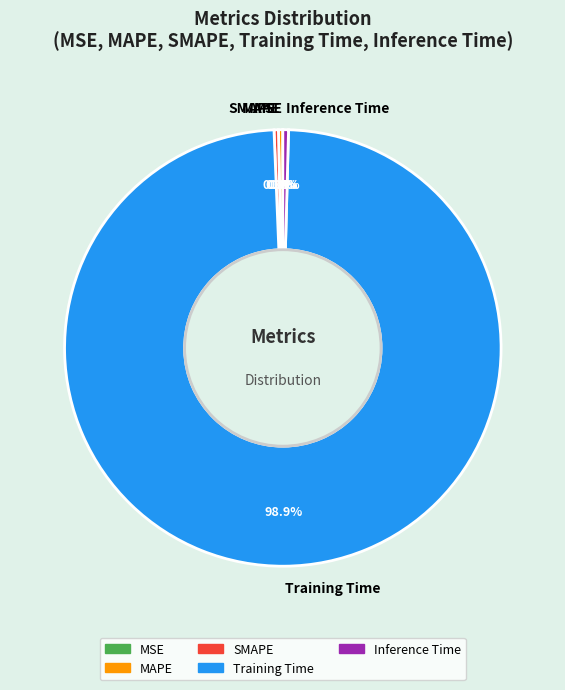

Is there a majority slice in this chart?

Yes